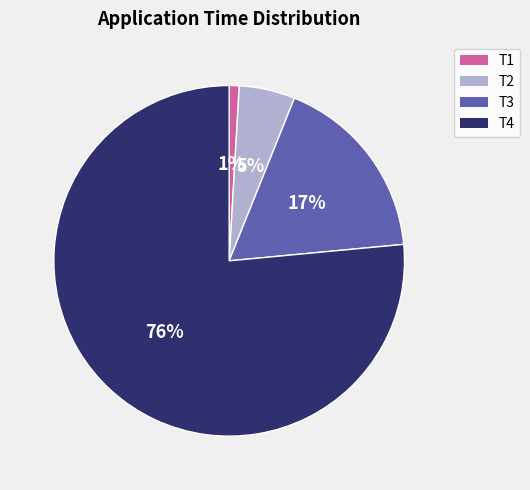

To the nearest percent, what portion does T1 represent?

1%